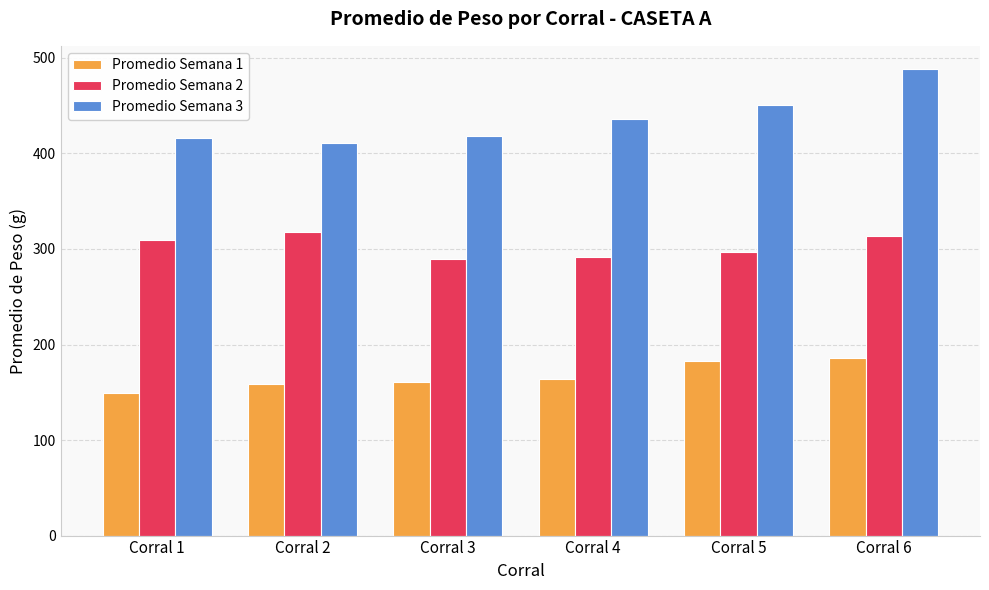

What is the value of the Promedio Semana 2 bar at the 4th from the left?

292.0